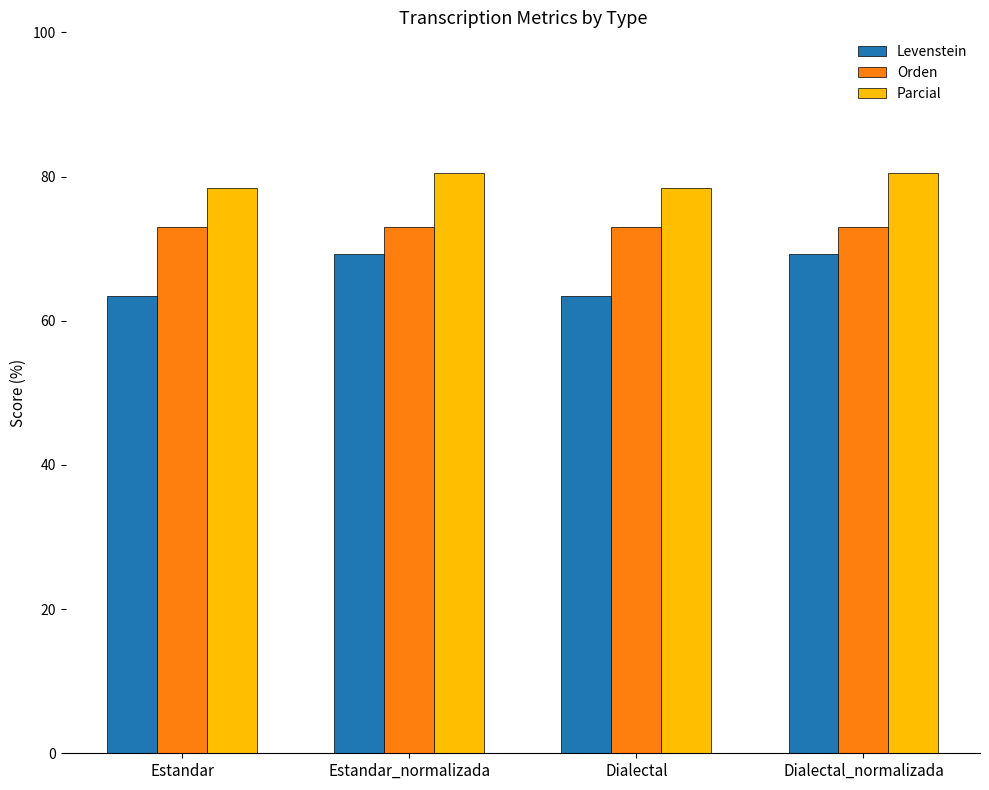

How many groups of bars are there?

4